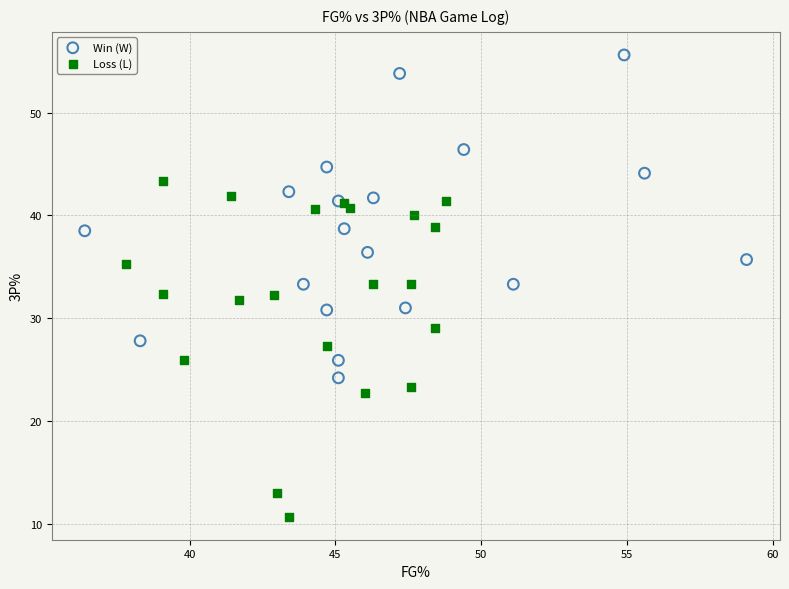

Which series contains the highest Y value?

Win (W)